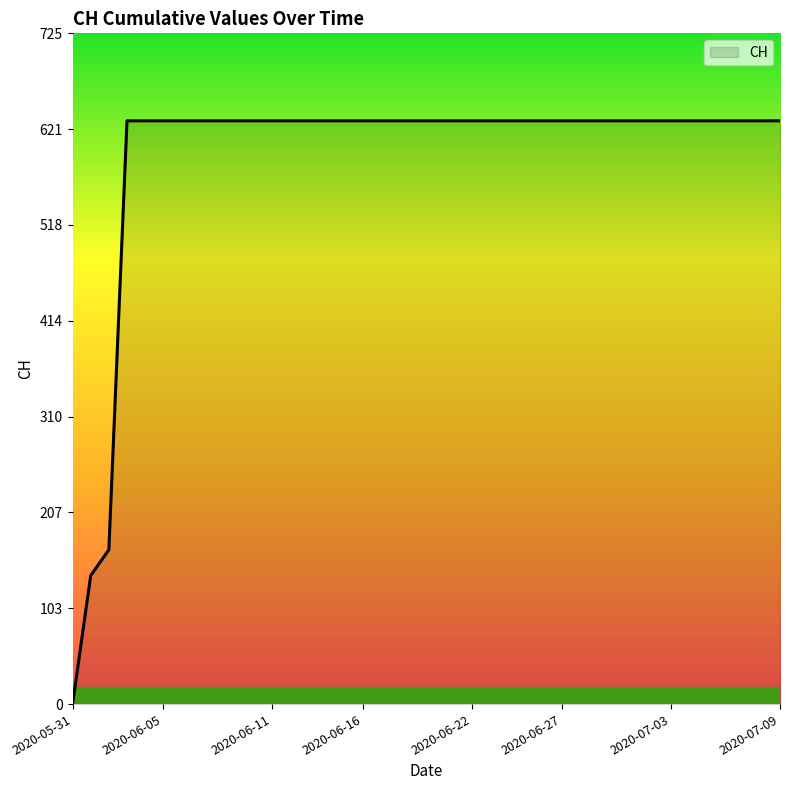

How many lines are shown in the chart?

1